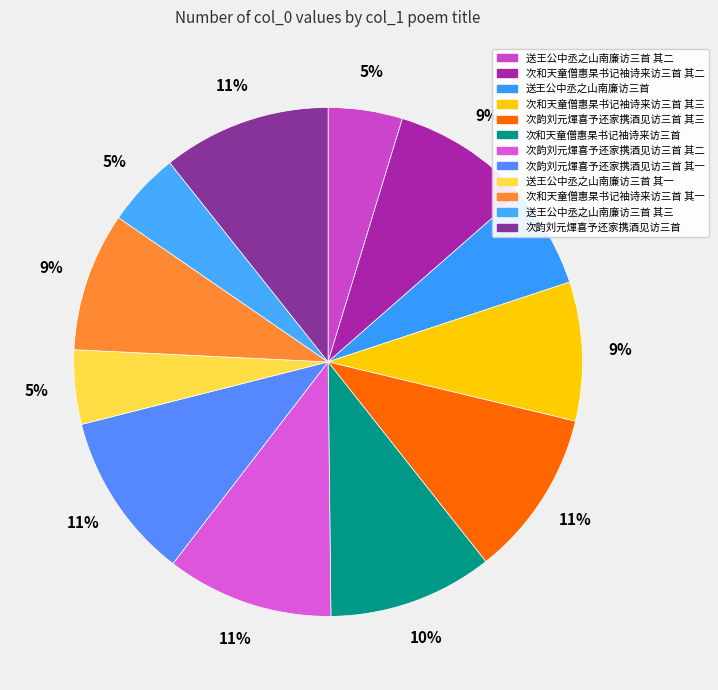

How many segments does this pie chart have?

12